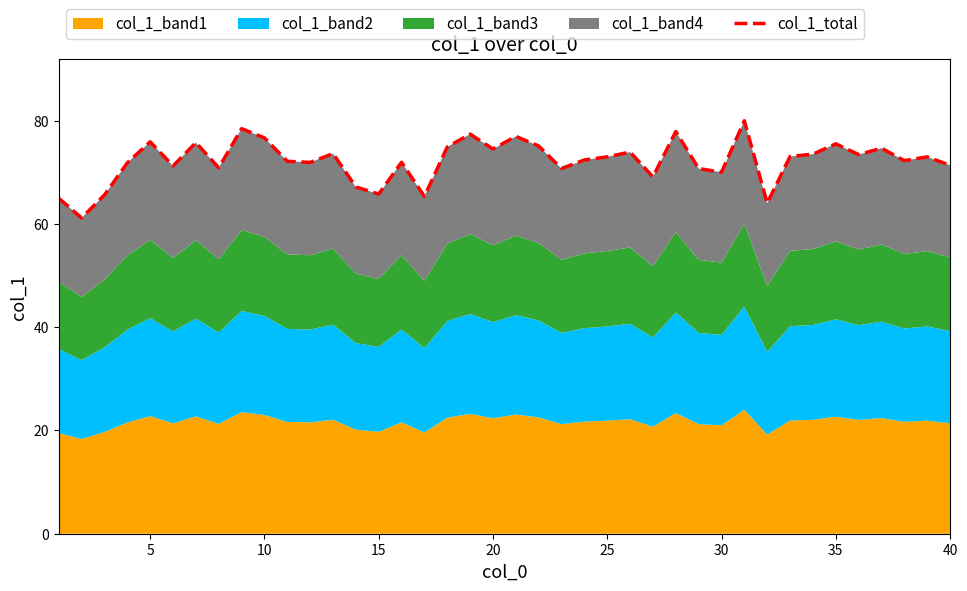

How many interior local valleys (lower than both neighbors) does the data have?

13